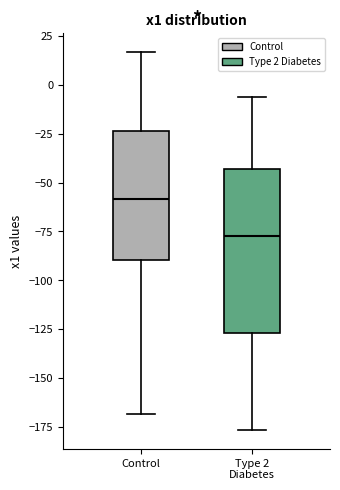

Which box has the highest median line?

Control